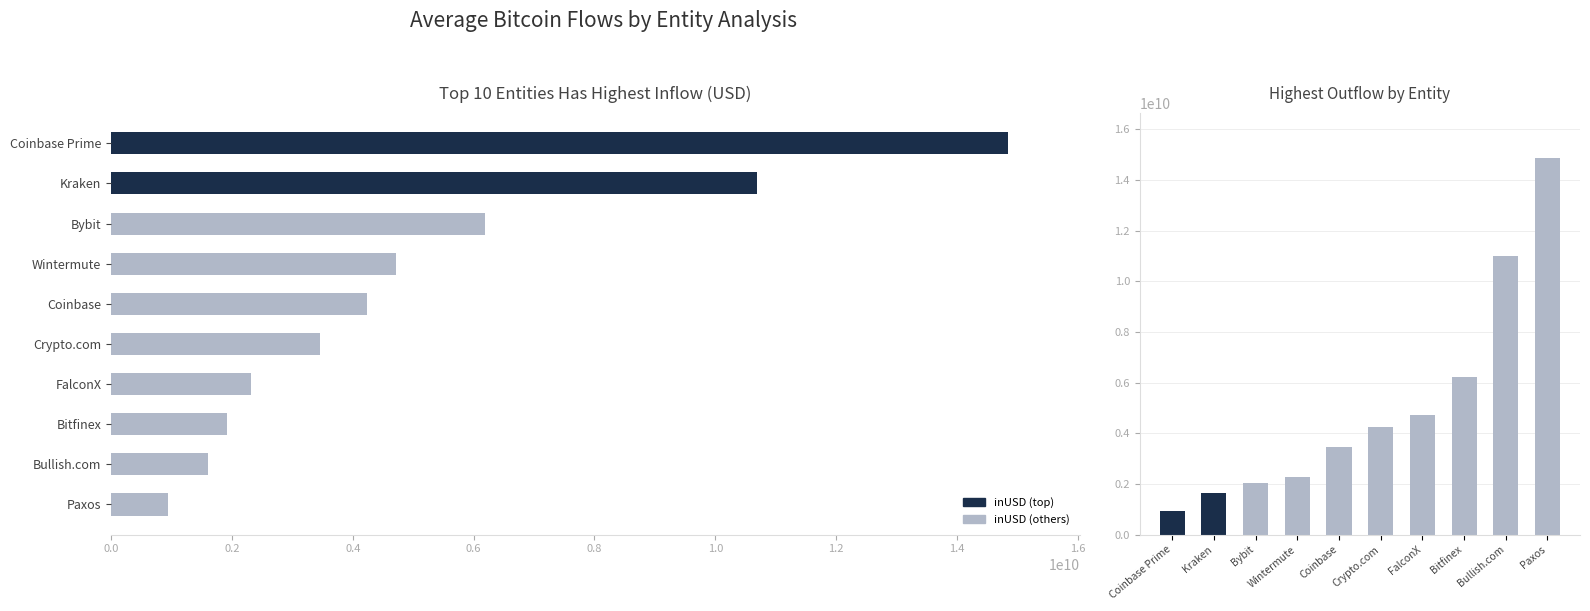

Is the value of inUSD at 1.0 greater than the value of outUSD at 0.2?

Yes